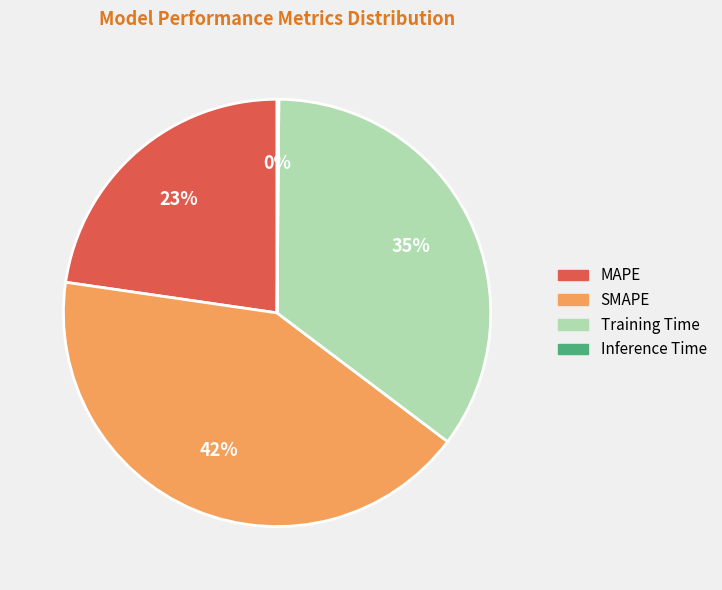

To the nearest percent, what portion does Training Time represent?

35%